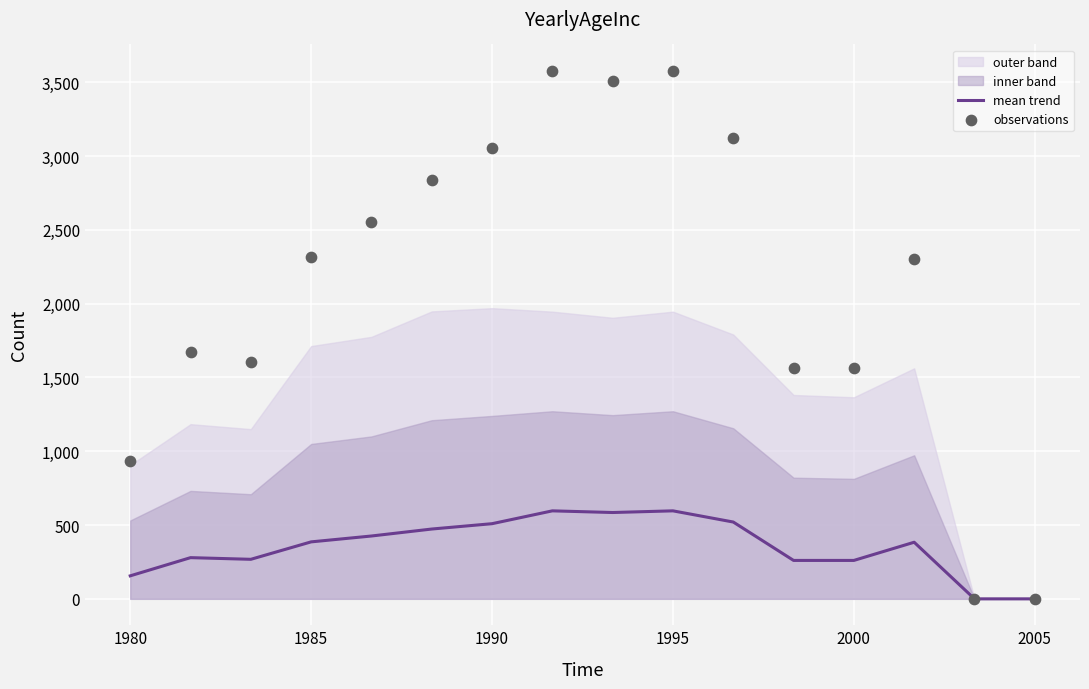

Which series has the largest Y range (max minus min)?

observations